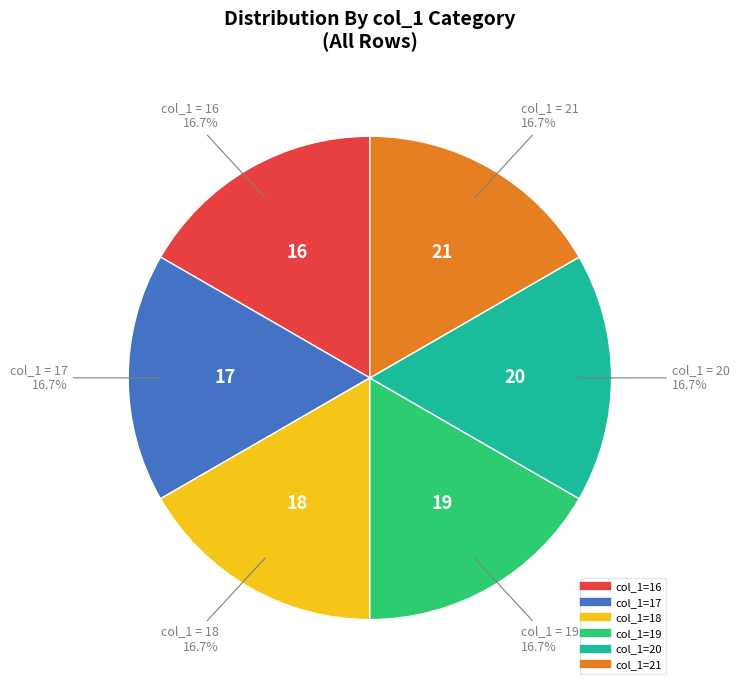

Does any single category account for the majority?

No